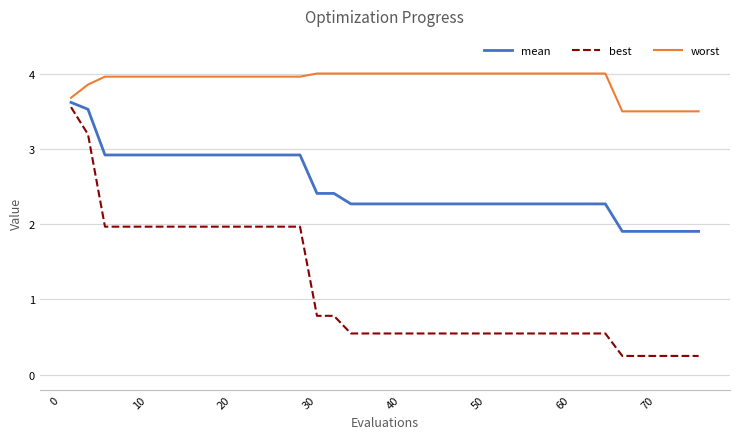

What is the difference between the maximum and second lowest values in the mean series?

1.7